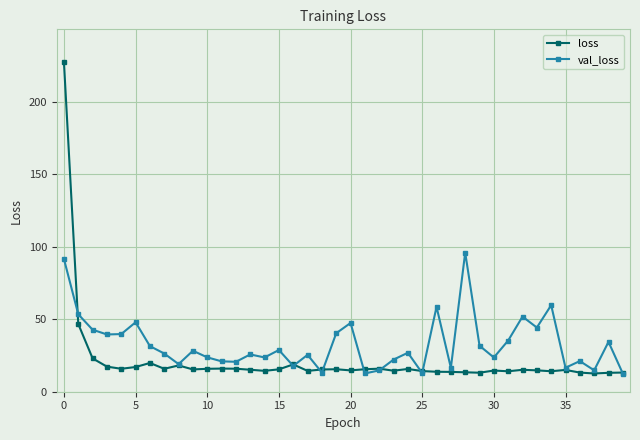

List the series in order of their overall mean, highest first.

val_loss, loss